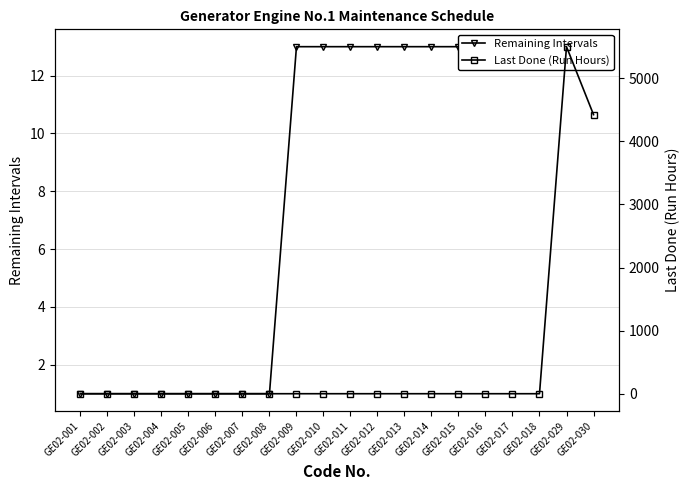

Between which two adjacent categories do Last Done (Run Hours) and Remaining Intervals first intersect?

GE02-018 and GE02-029